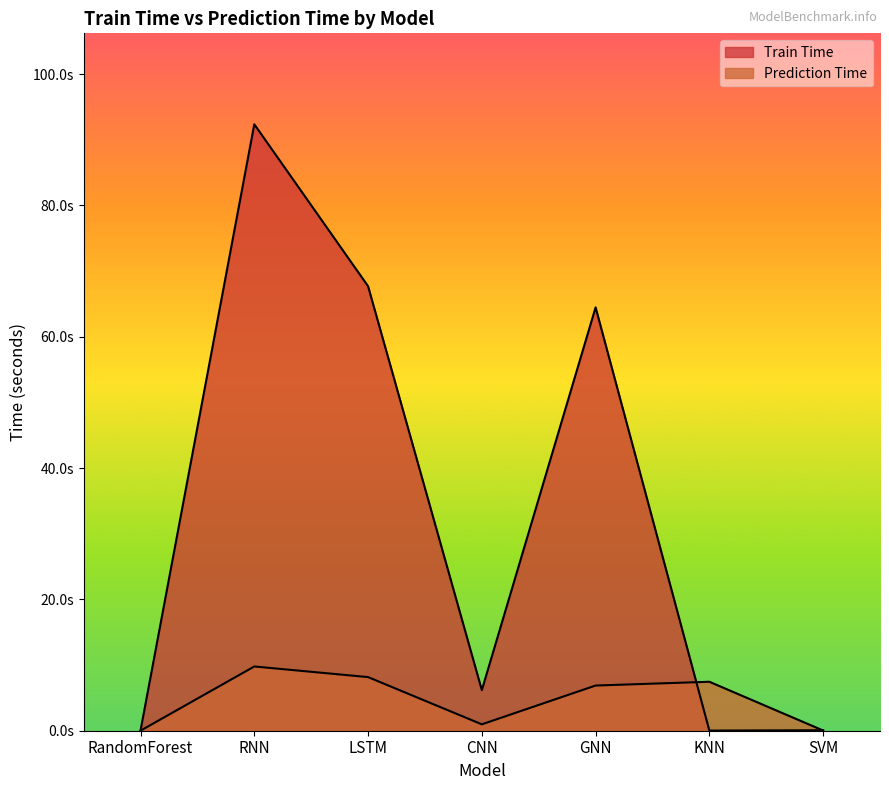

The Prediction Time series shows 0.0 at SVM. True or false?

True